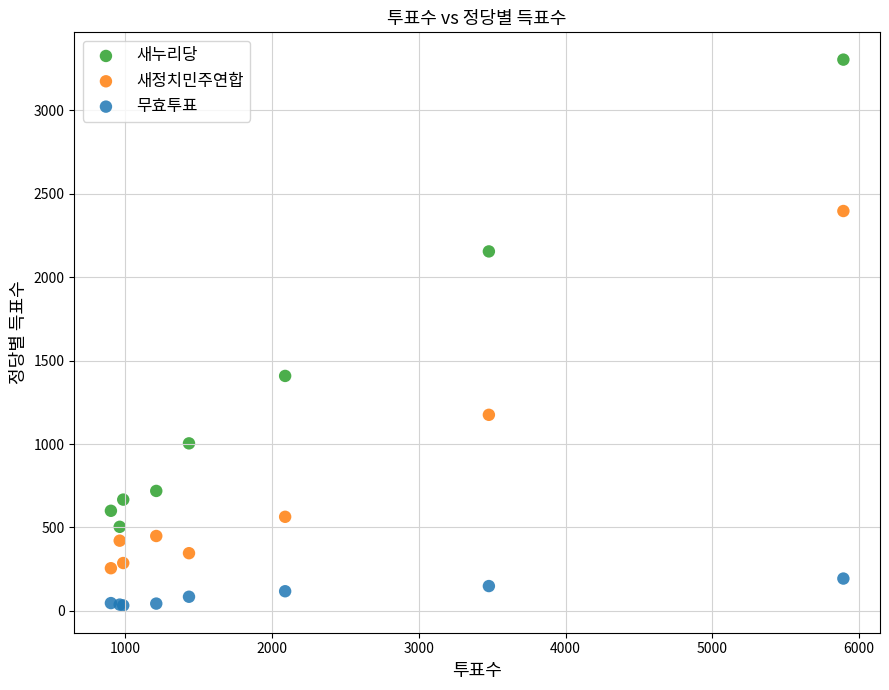

What are all the series names shown in the legend?

새누리당, 새정치민주연합, 무효투표